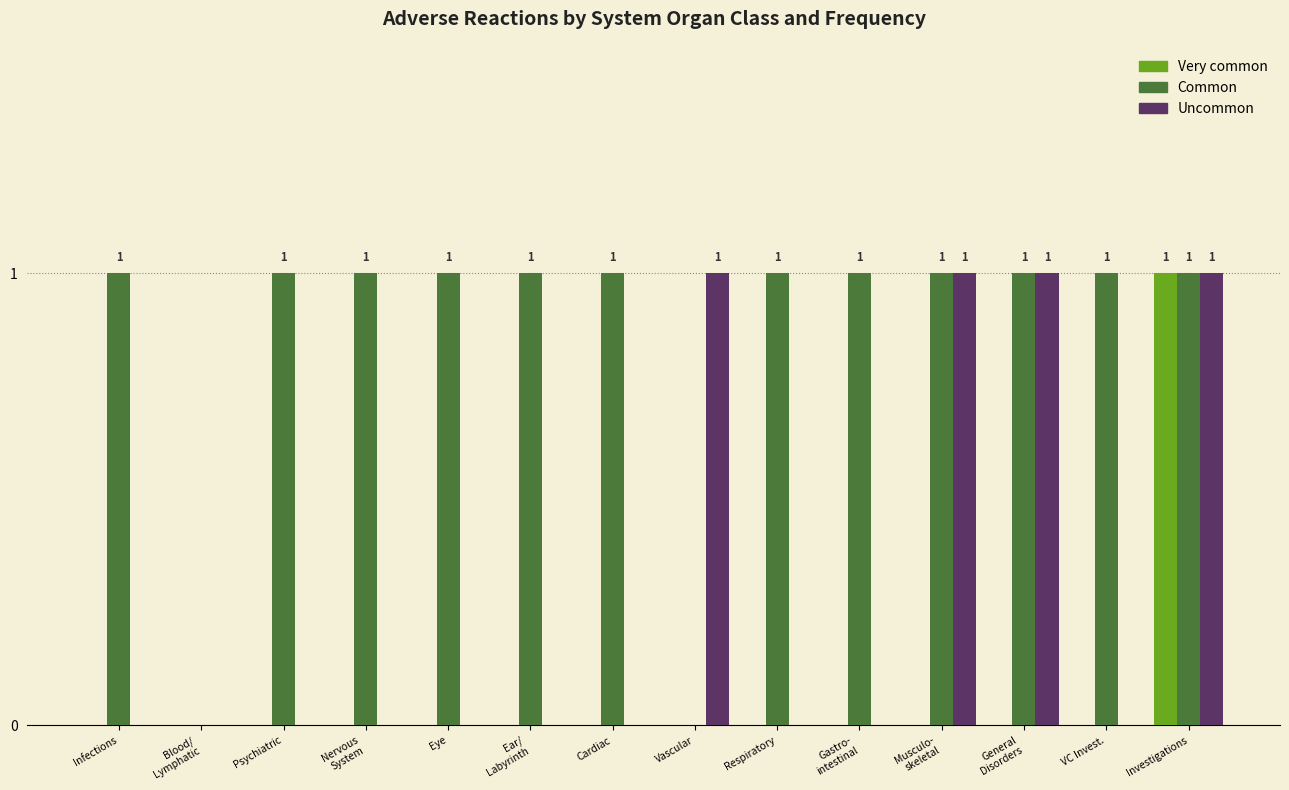

How many Common values are between 1 and 2?

12